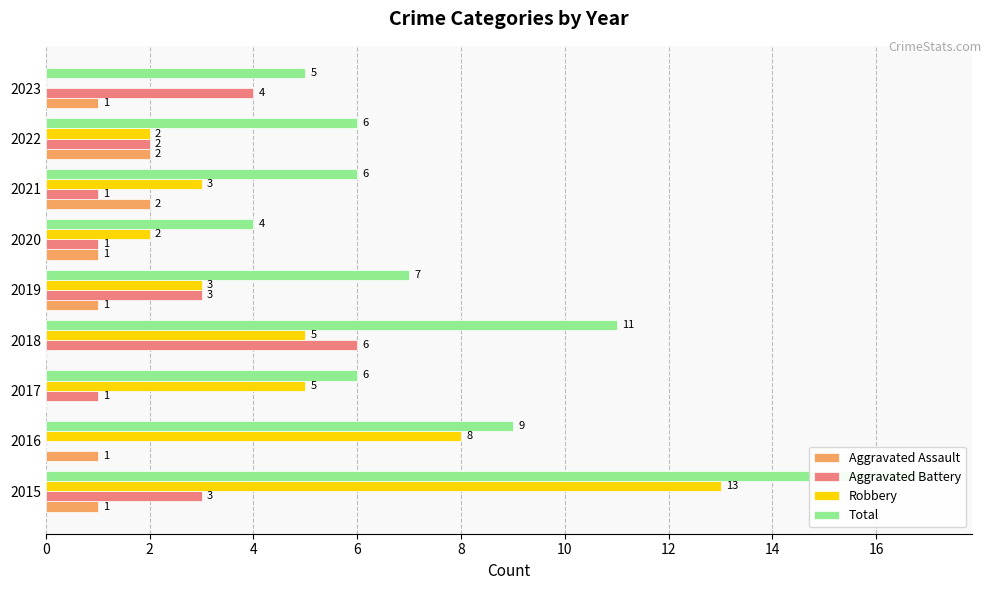

Which has a higher value, 4 or 6?

4